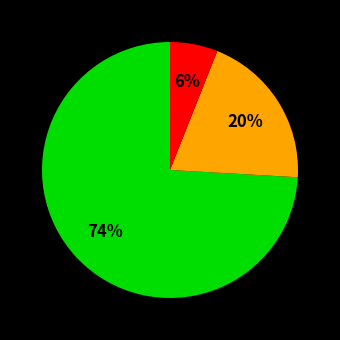

To the nearest percent, what is the difference between the largest and smallest slice percentages?

68%